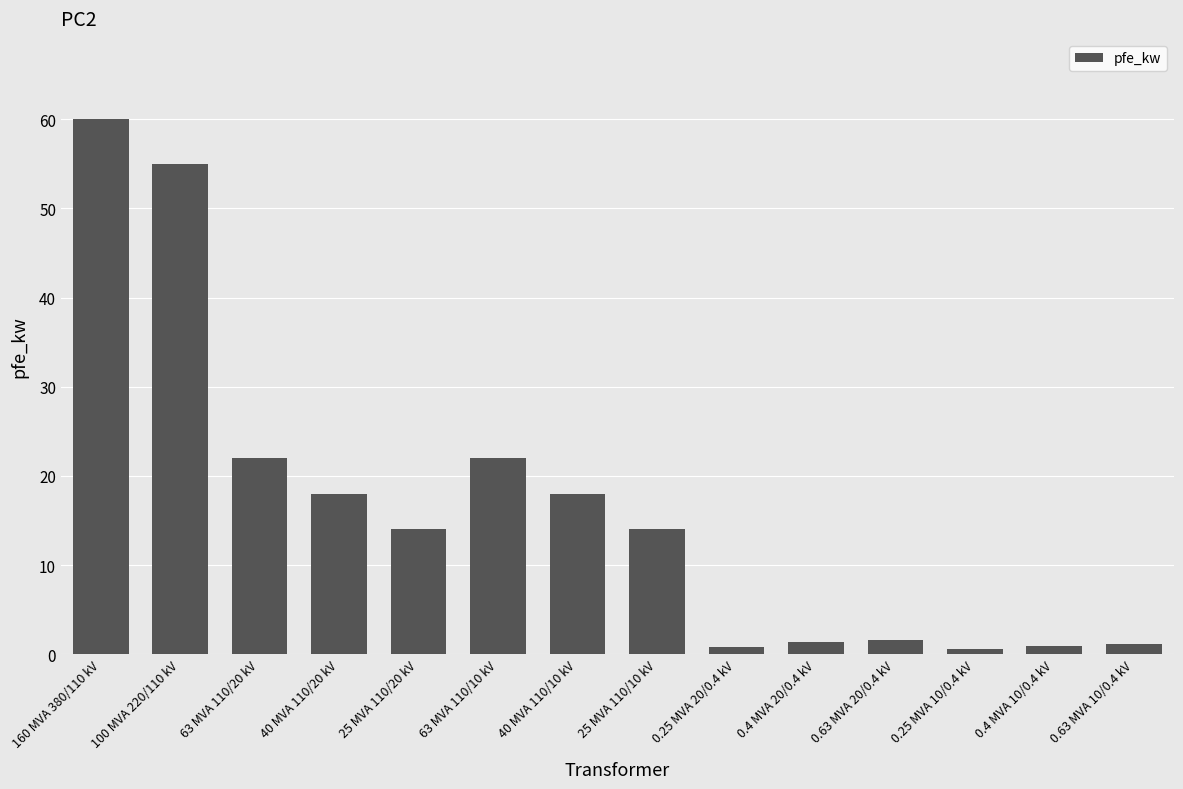

The chart shows a value of 18.0 at 40 MVA 110/20 kV. True or false?

True